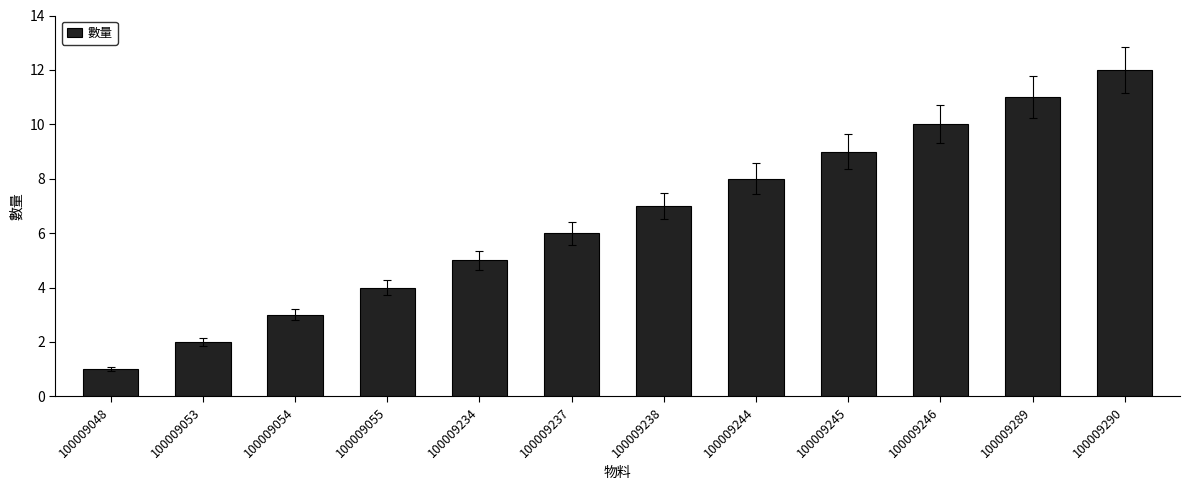

List the labels in order of value, largest first.

100009290, 100009289, 100009246, 100009245, 100009244, 100009238, 100009237, 100009234, 100009055, 100009054, 100009053, 100009048